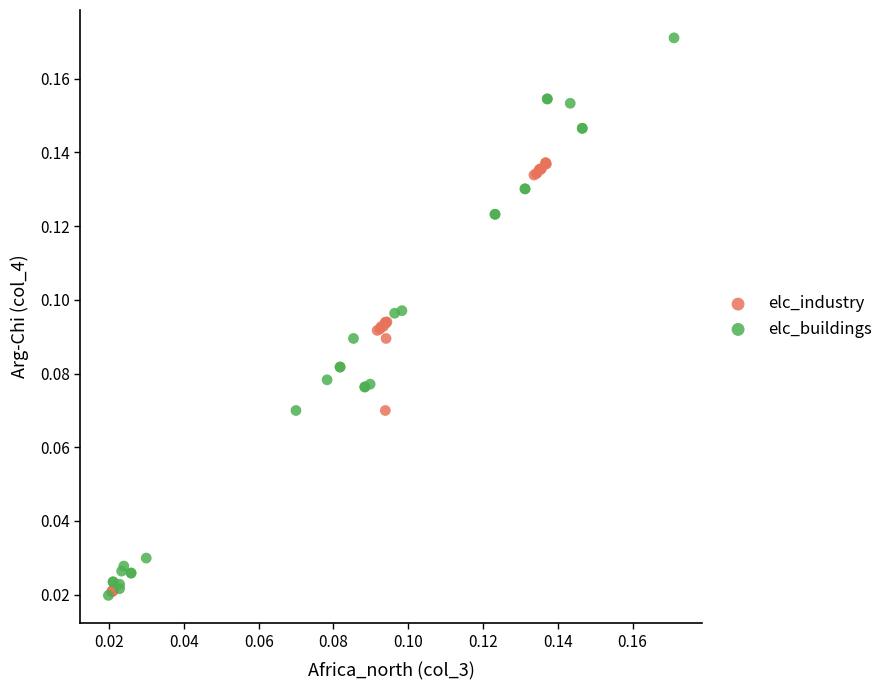

Which series contains the highest Y value?

elc_buildings